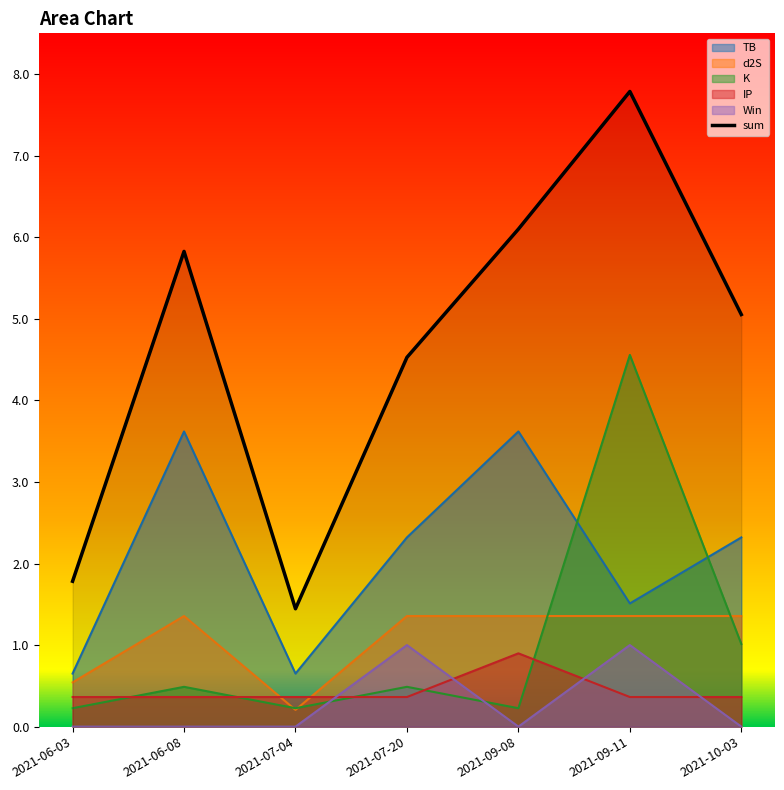

Reading left to right, extract all data points from this chart.

2021-06-03=1.8	2021-06-08=5.8	2021-07-04=1.4	2021-07-20=4.5	2021-09-08=6.1	2021-09-11=7.8	2021-10-03=5.1